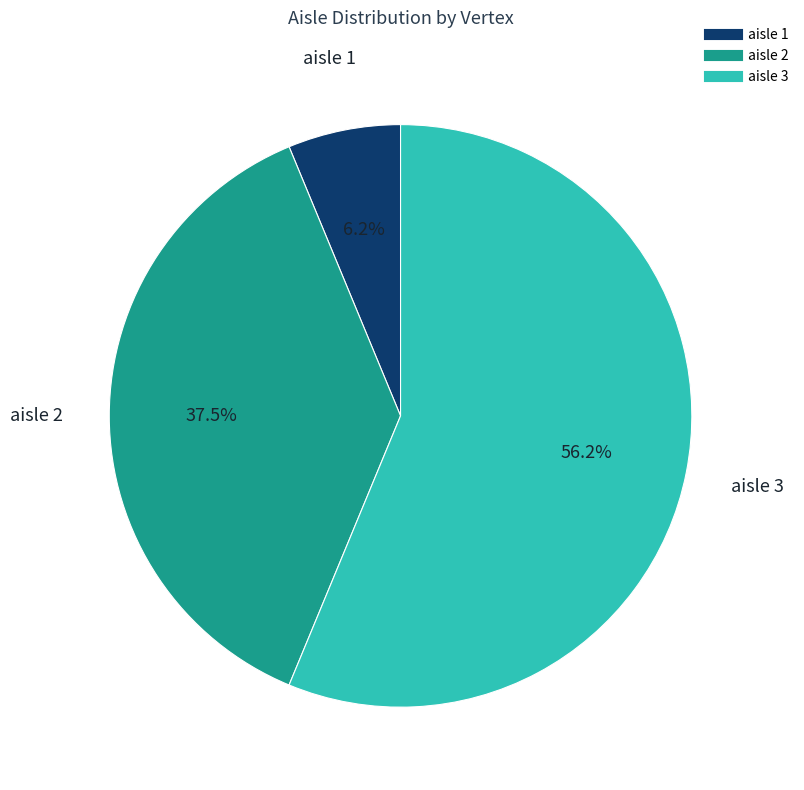

Is there any slice that represents more than half of the pie?

Yes